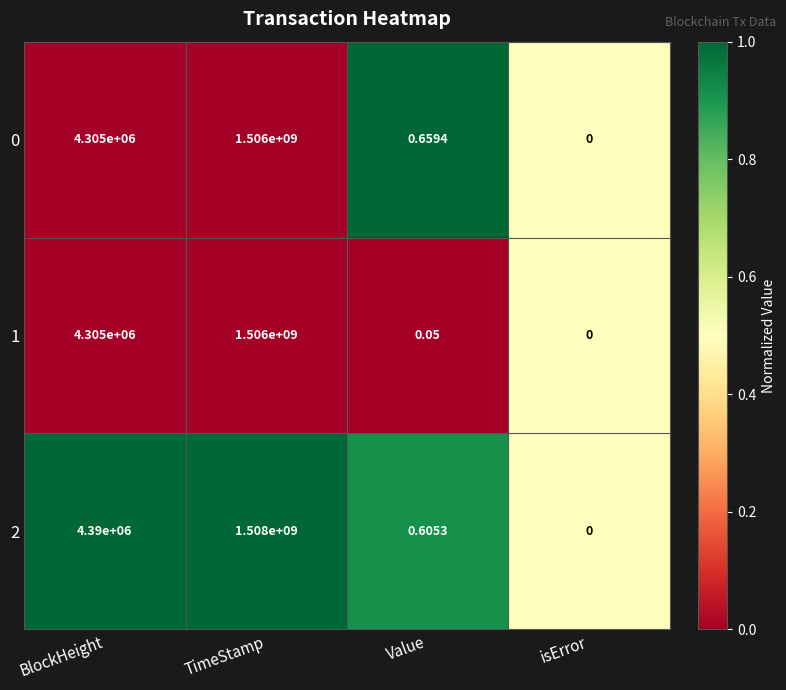

At which label does 1 reach its minimum?

isError